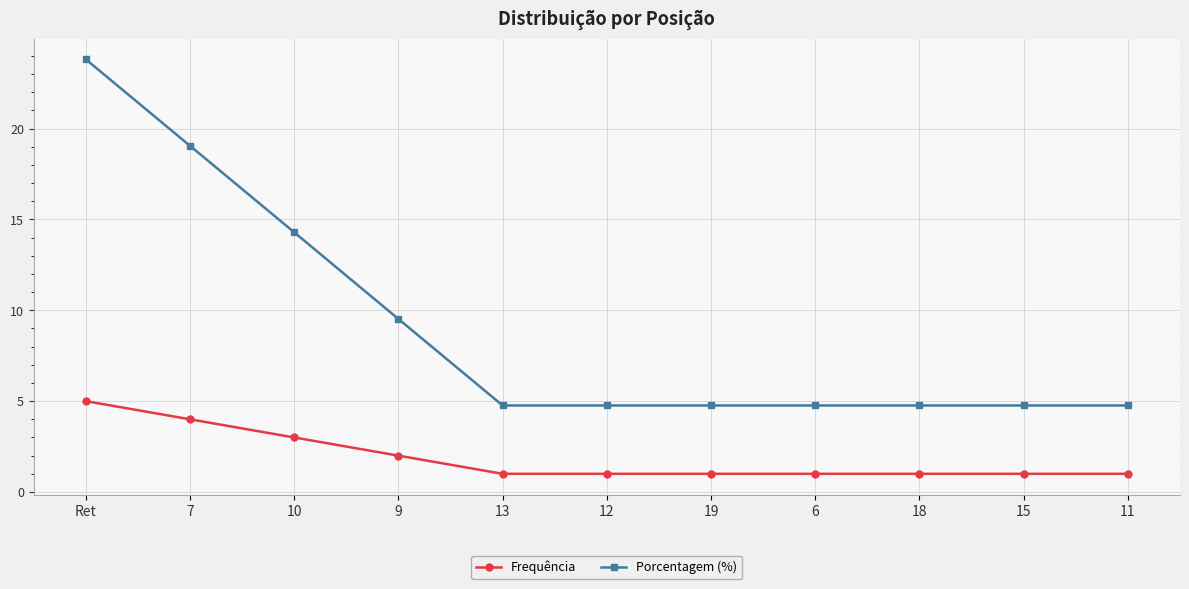

What is the difference between the maximum and minimum values in the Frequência series?

4.0